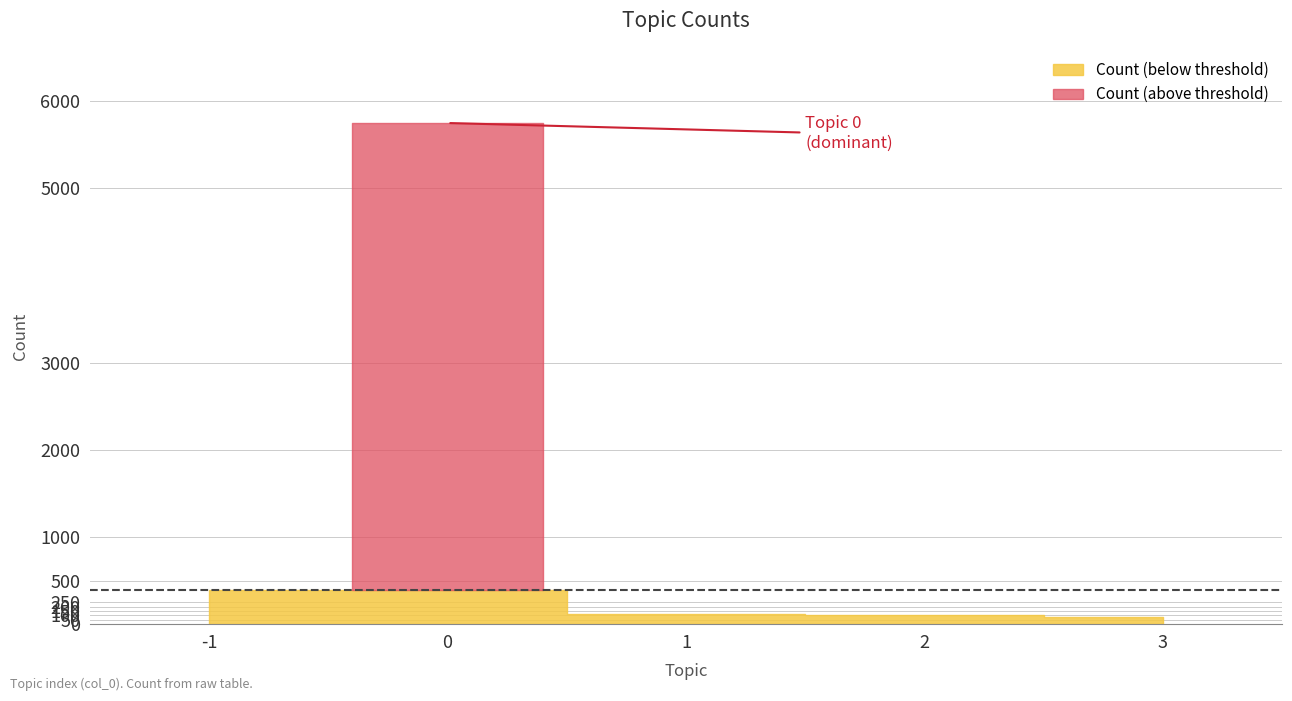

True or false: the data has more than 2 interior local peaks.

False